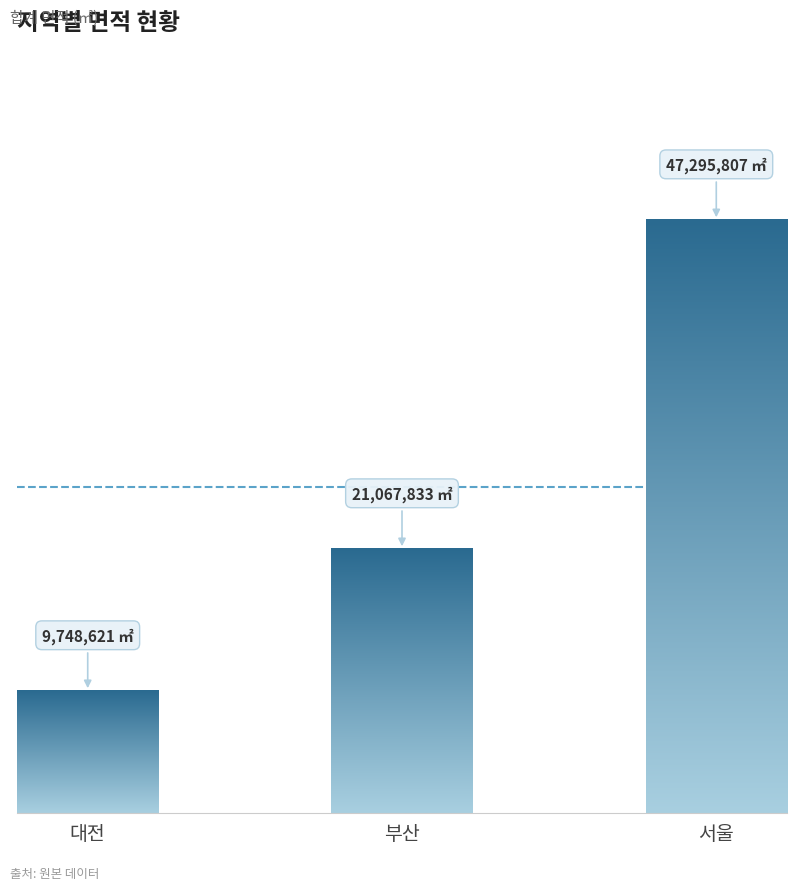

The value of 합계 at 대전 is 2235378.3. True or false?

False